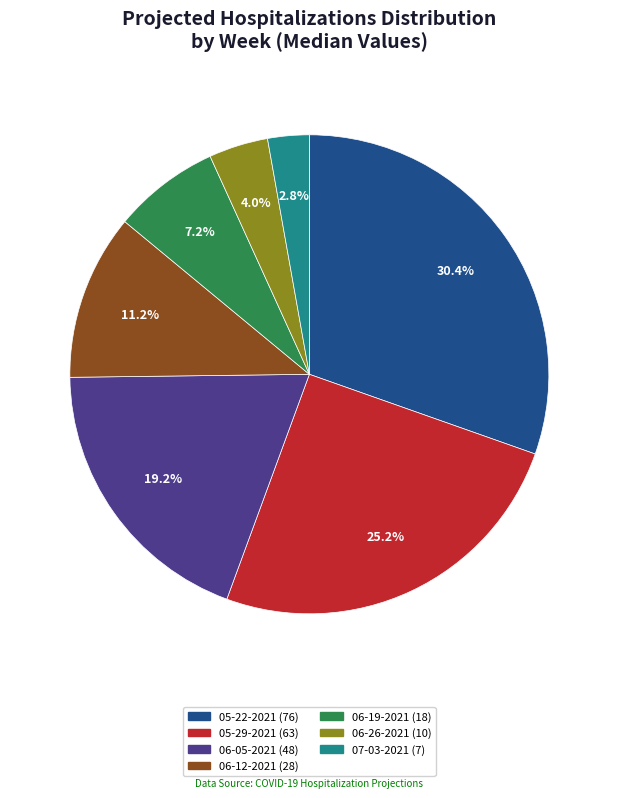

Rank the categories by value from lowest to highest.

07-03-2021, 06-26-2021, 06-19-2021, 06-12-2021, 06-05-2021, 05-29-2021, 05-22-2021